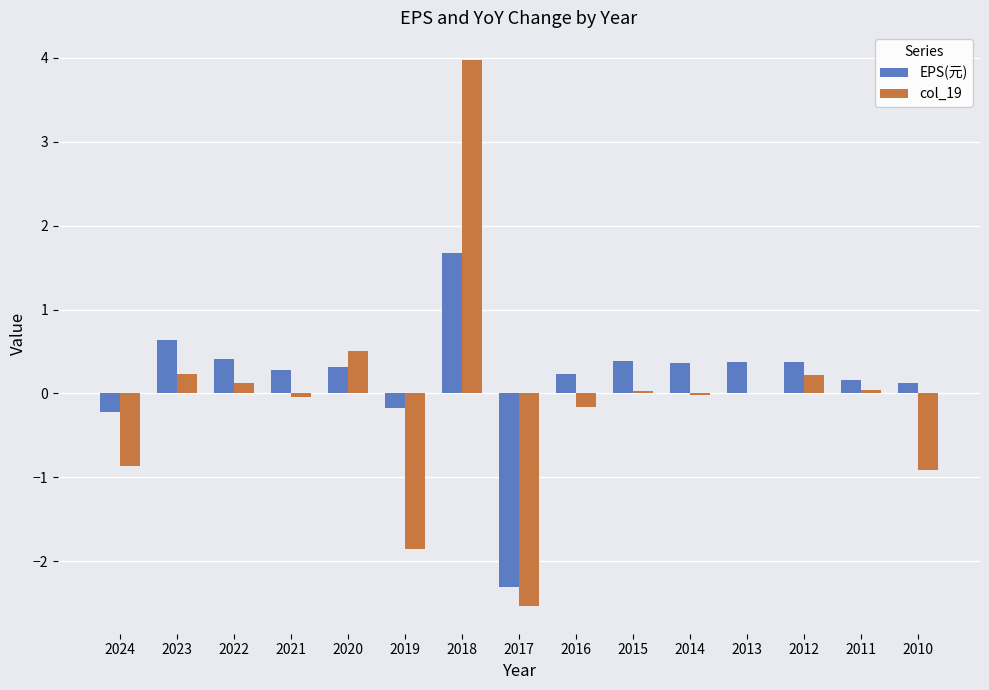

How many series are shown in this chart?

2